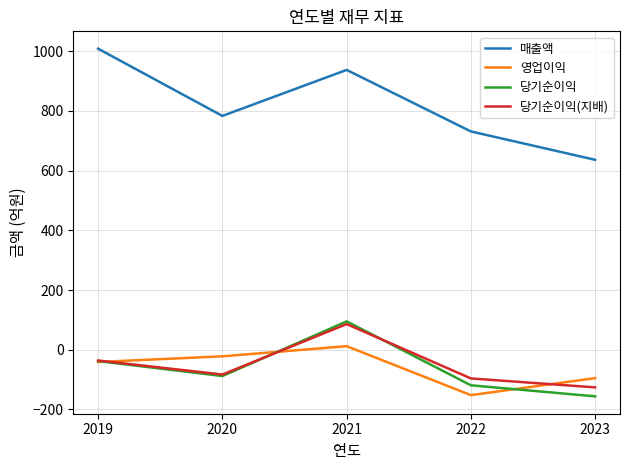

Count the 당기순이익 values in the range -119 to -38.

3